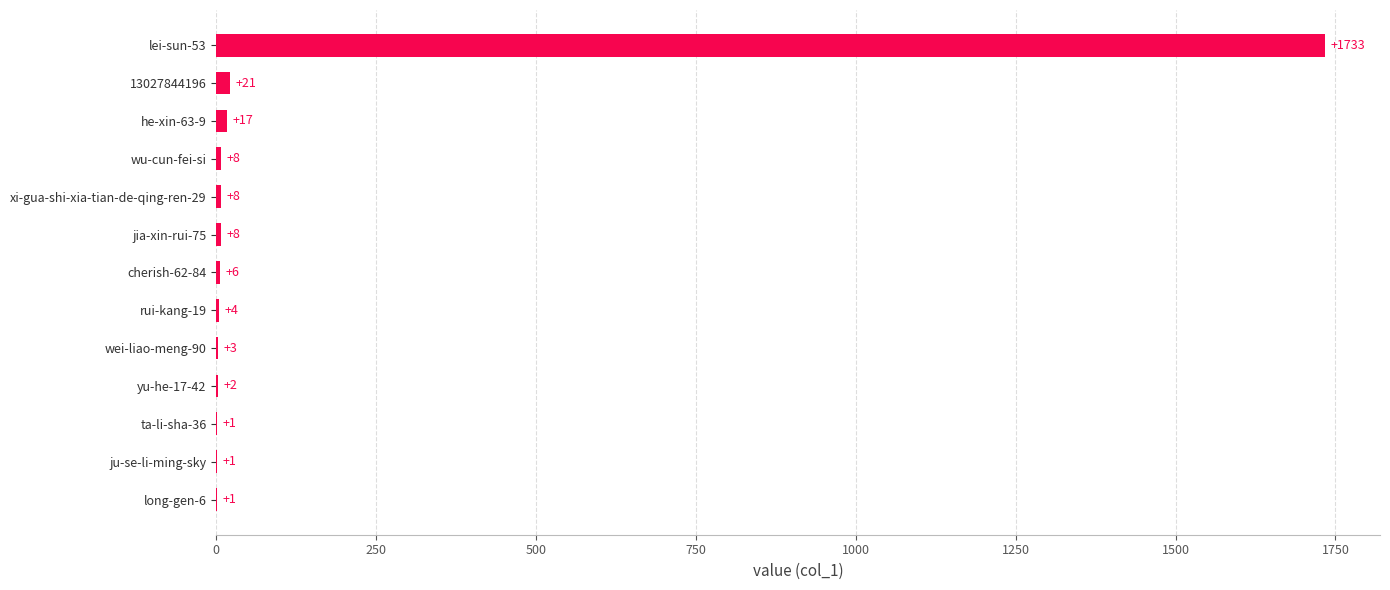

Between xi-gua-shi-xia-tian-de-qing-ren-29 and 13027844196, which is larger?

13027844196